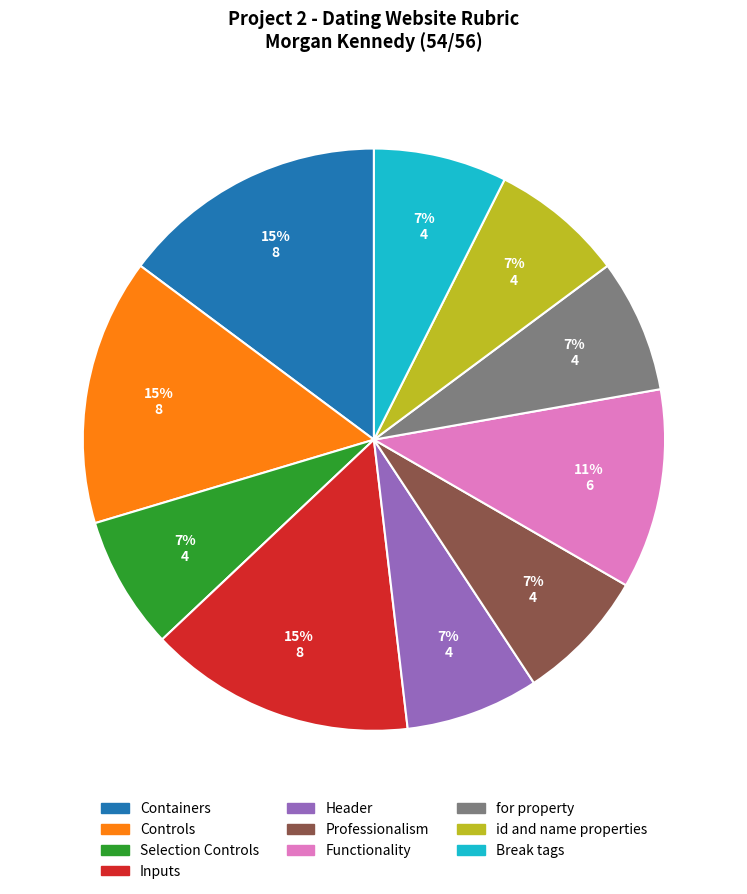

True or false: Professionalism accounts for 7% of the total.

True